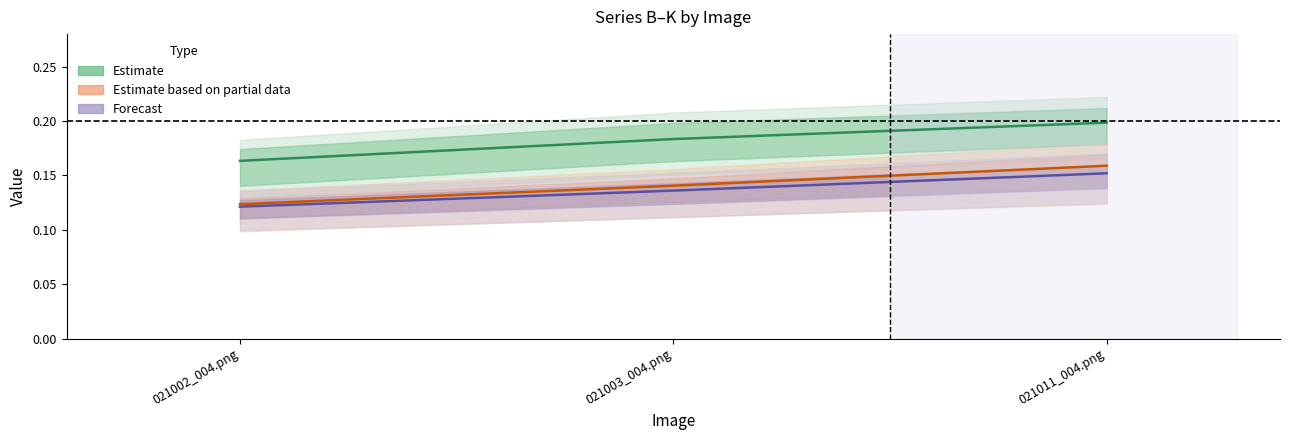

Reading right to left, what are all the values shown in this chart?

Estimate: 0.2	0.2	0.2
Estimate based on partial data: 0.2	0.1	0.1
Forecast: 0.2	0.1	0.1